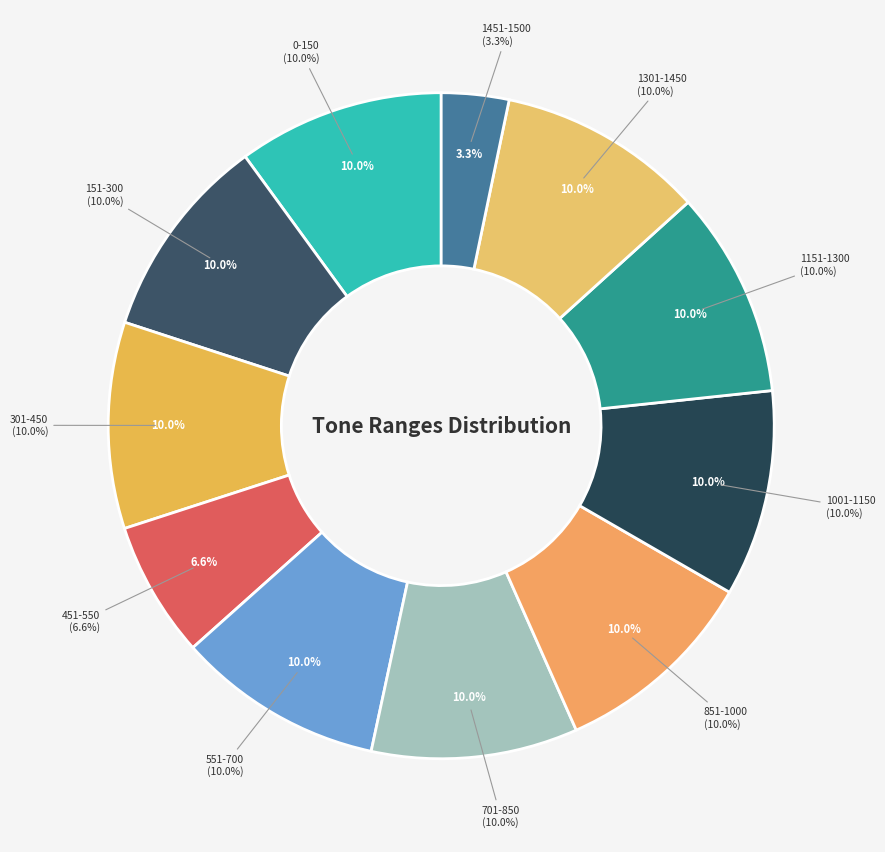

How much of the chart is everything except 1301-1450?

90.0%